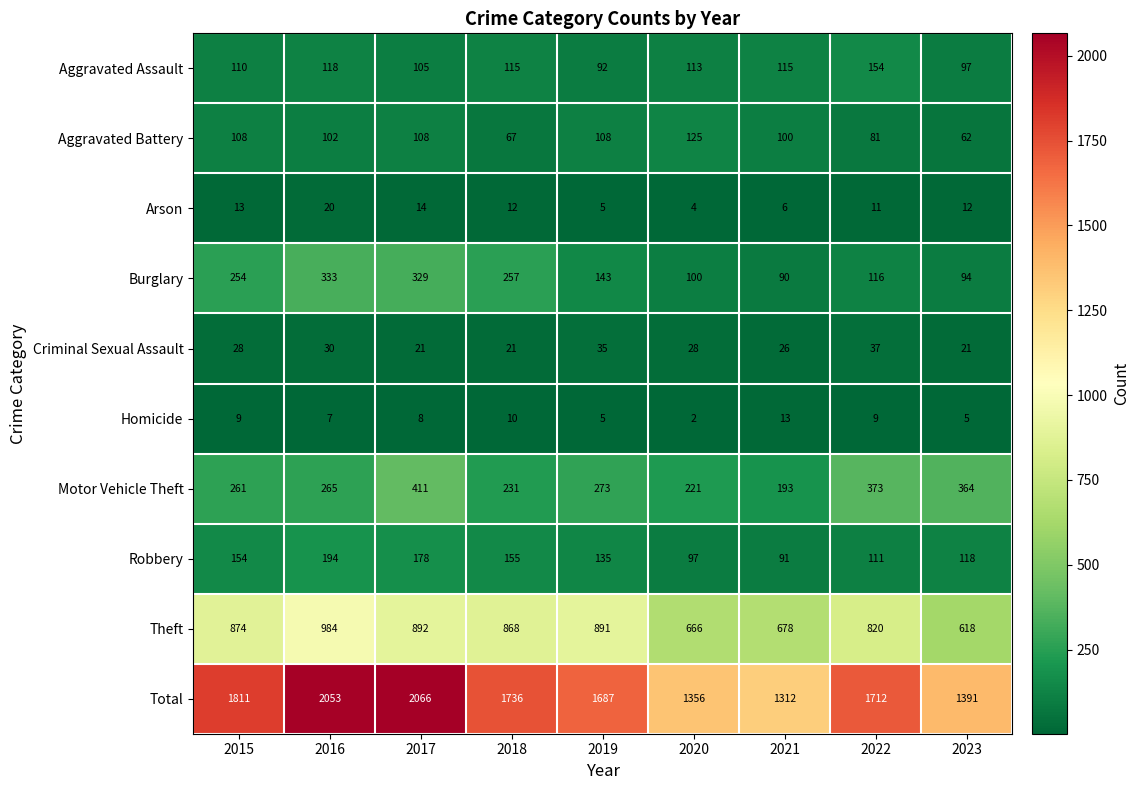

What is the difference between the maximum and second lowest values in the Motor Vehicle Theft series?

190